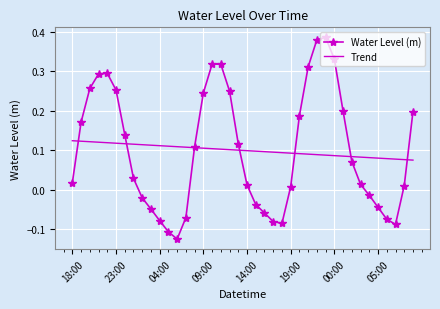

Which series has the largest range (max minus min)?

Water Level (m)